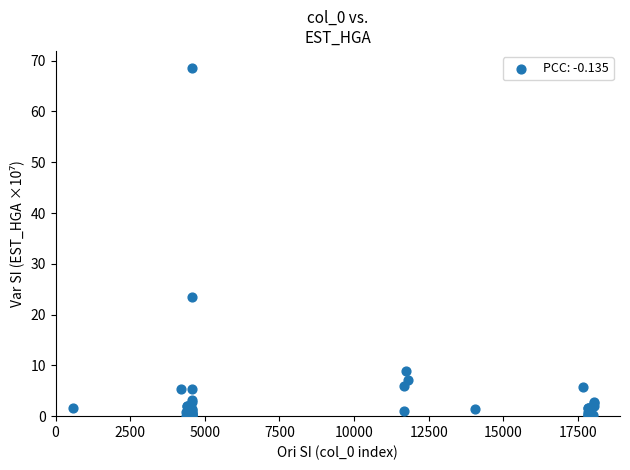

What Y value in the scatter plot is closest to 34?

23.5